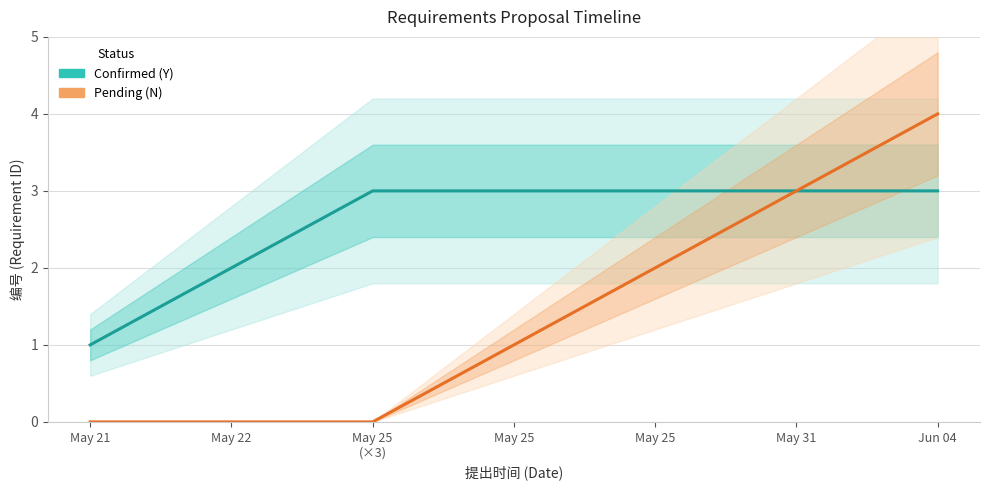

The Confirmed (Y) series shows 5 at May 31. True or false?

False